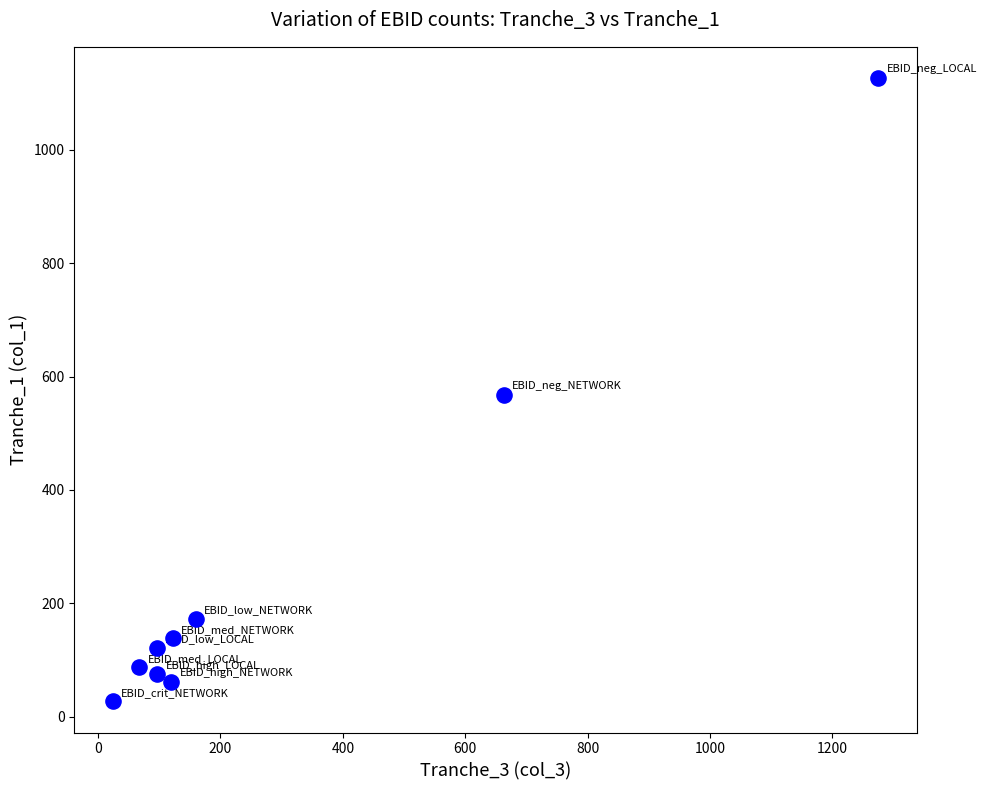

What is the range of Y values (max minus min)?

1100